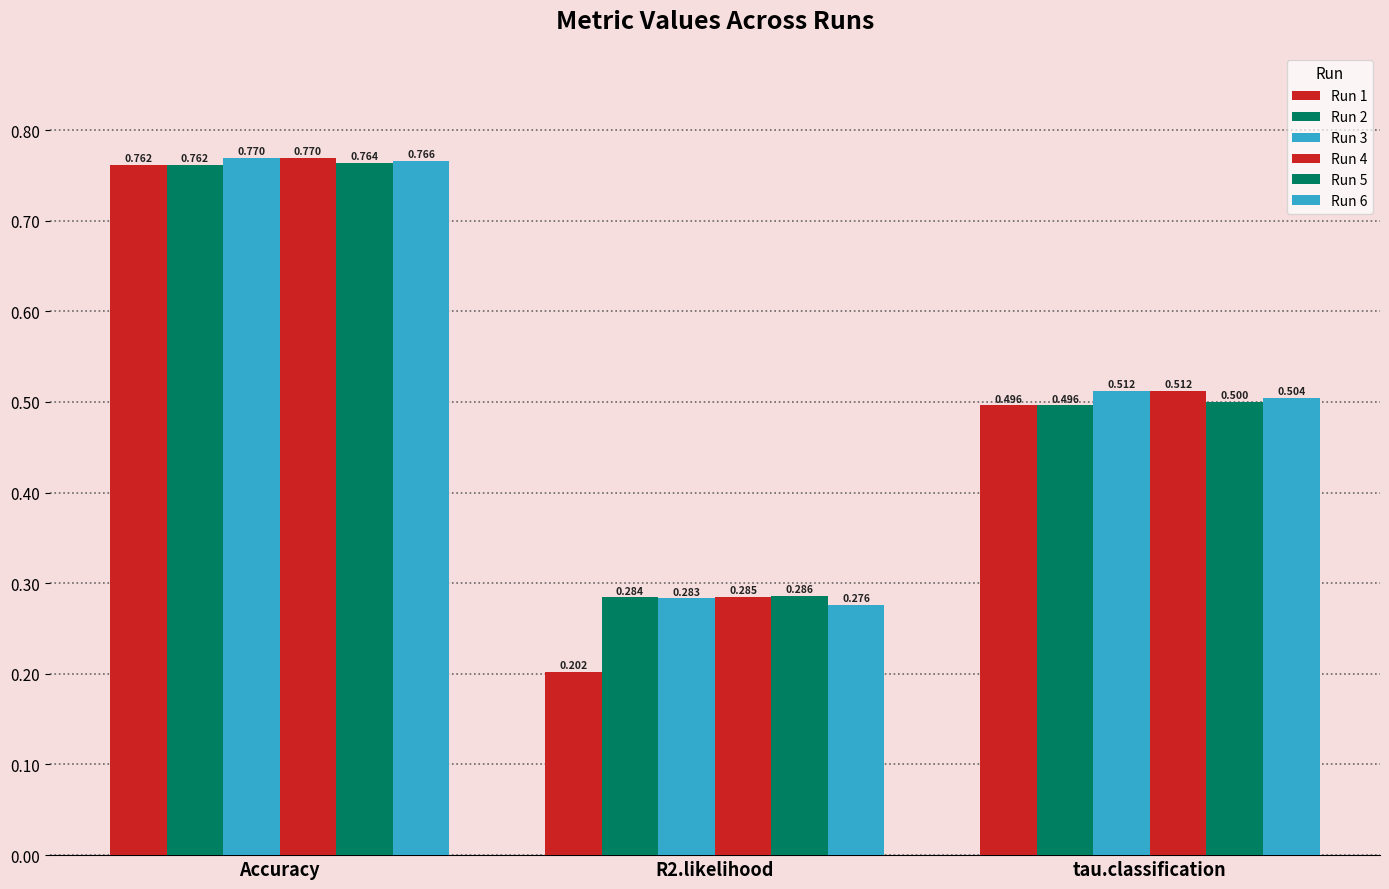

How many bars are there in total?

18